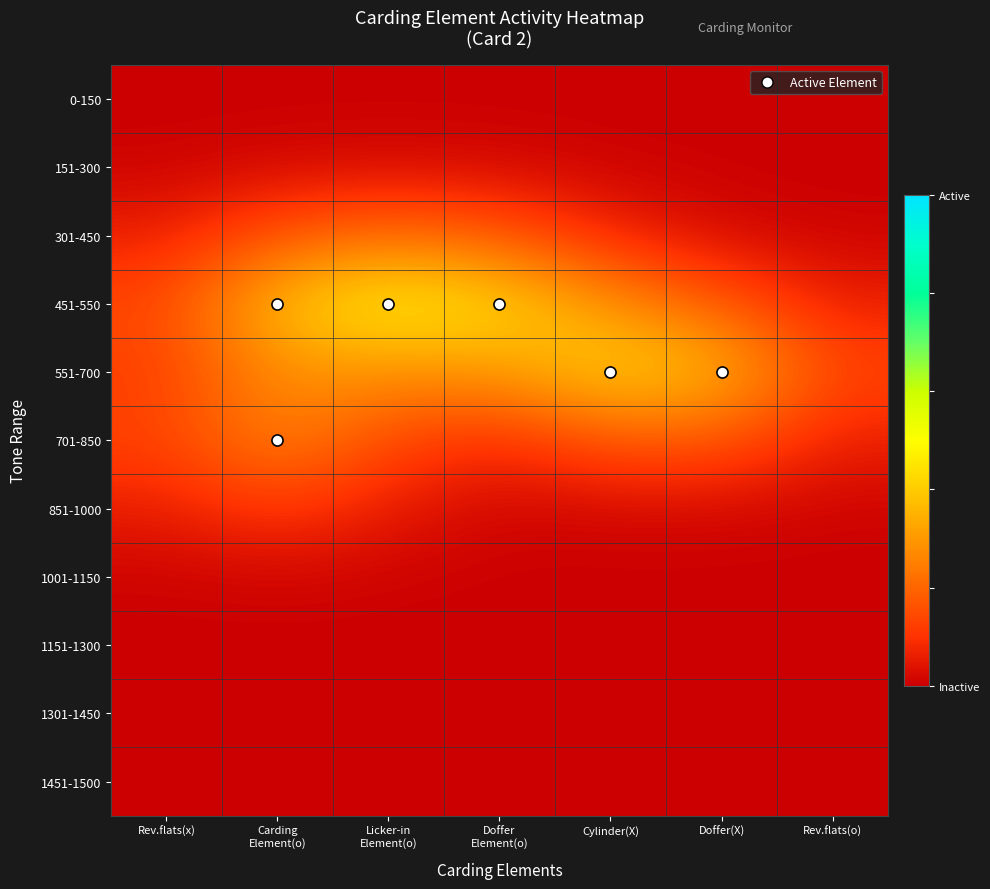

List the series in order of their peak value, highest first.

451-550, 551-700, 701-850, 301-450, 851-1000, 151-300, 1001-1150, 0-150, 1151-1300, 1301-1450, 1451-1500